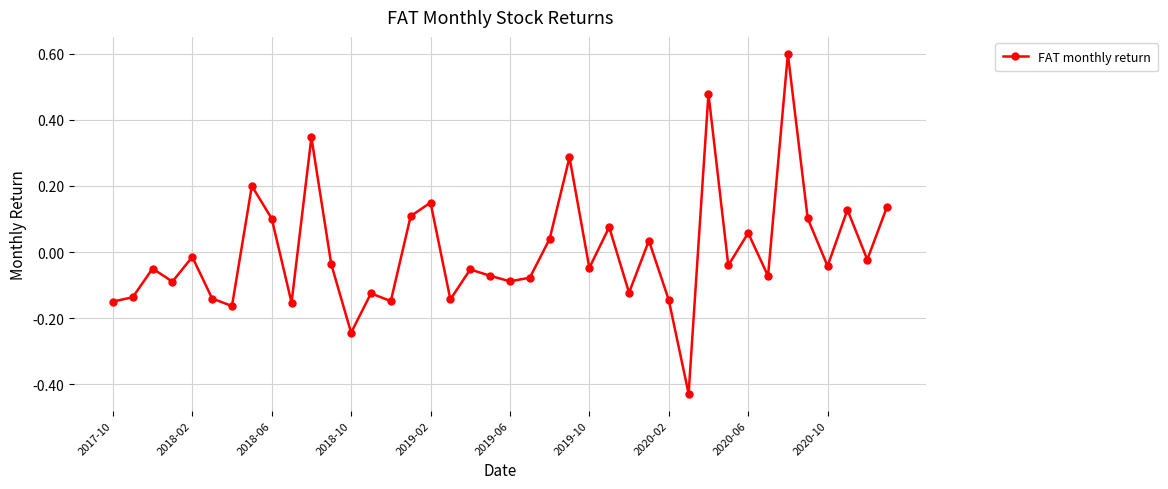

How many values exceed 0?

15